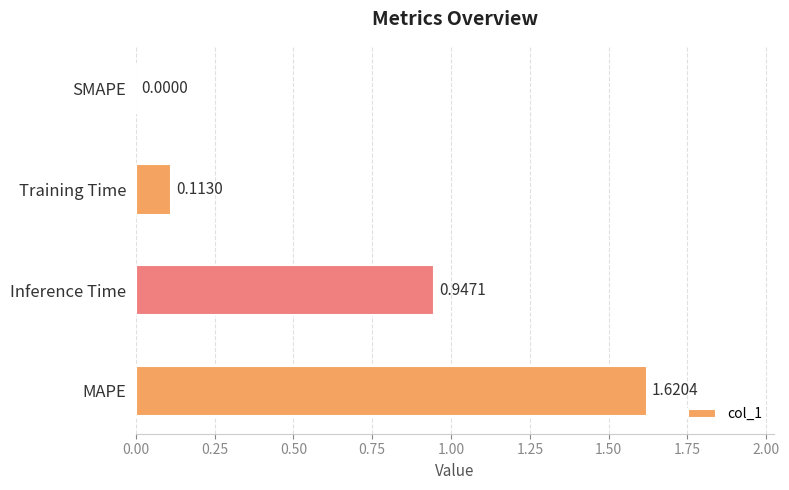

Are the bars grouped side by side (vs. stacked)?

No